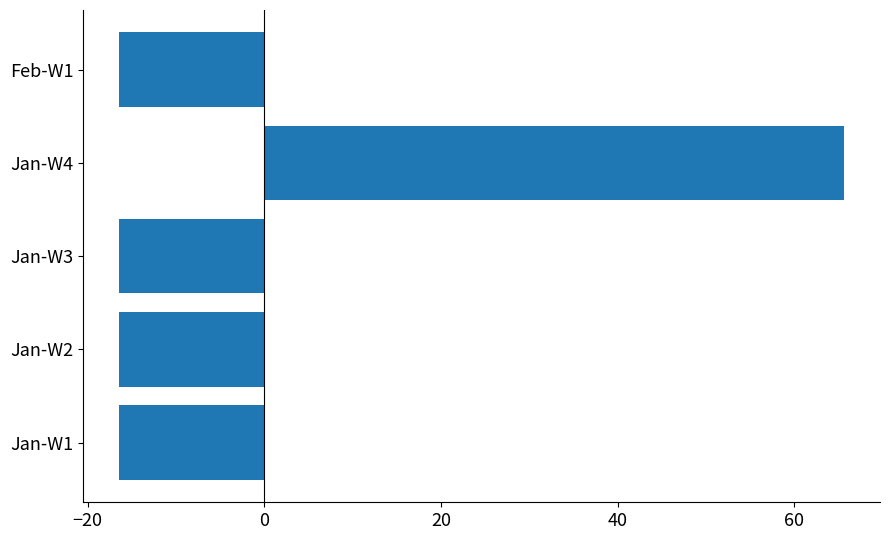

How many data points are less than -16?

4